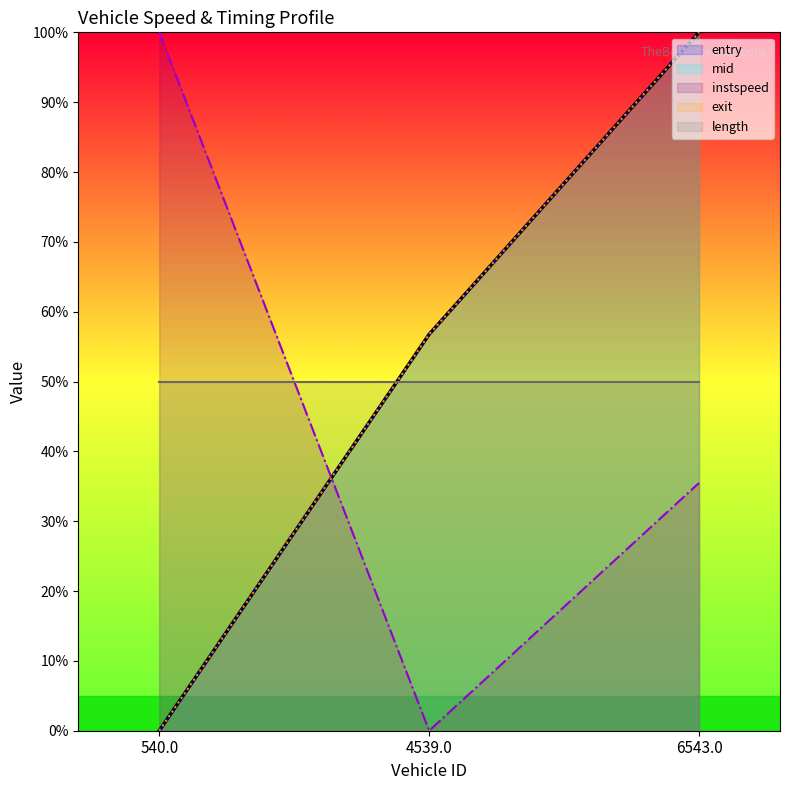

What is the spread (max minus min) of values at 540.0?

100.0